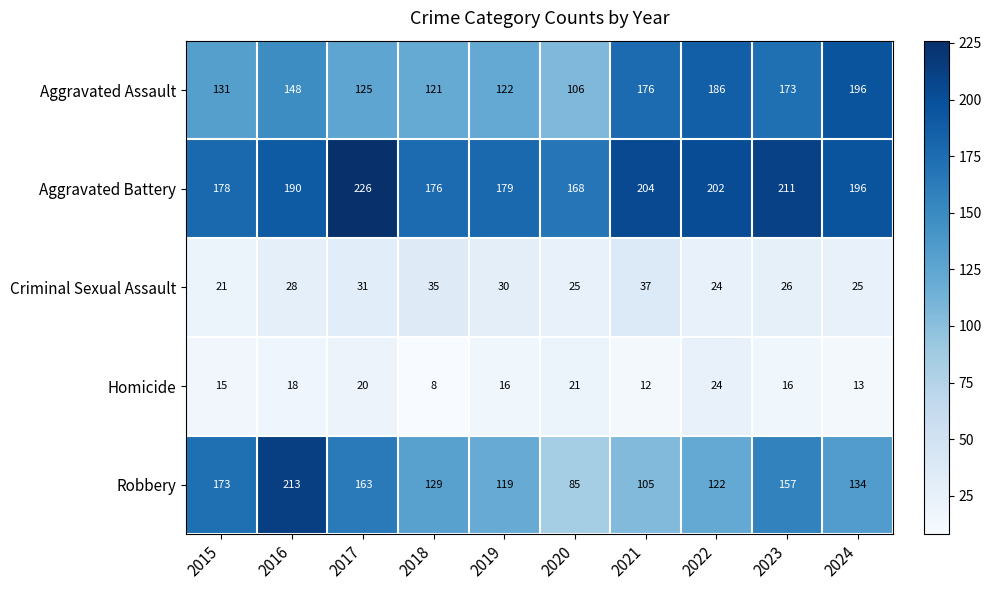

What is the sum of all Robbery values?

1400